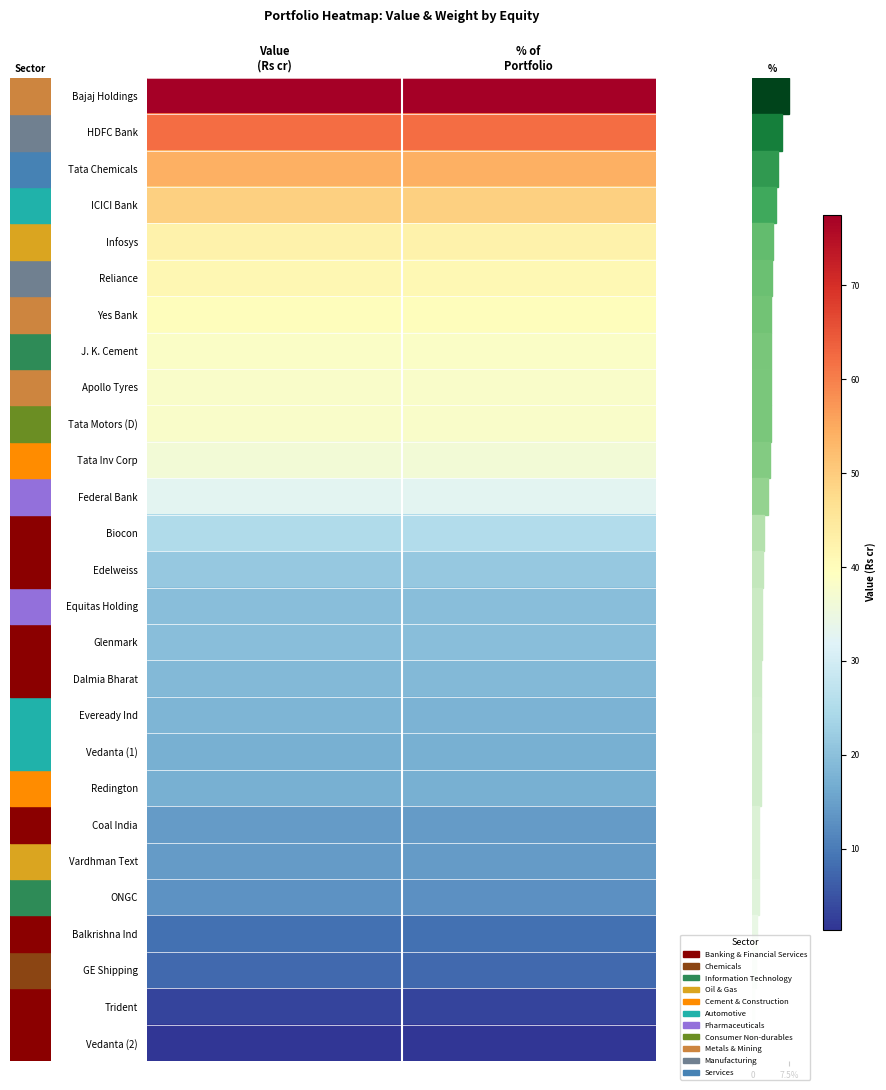

Count the number of categories in the chart.

2